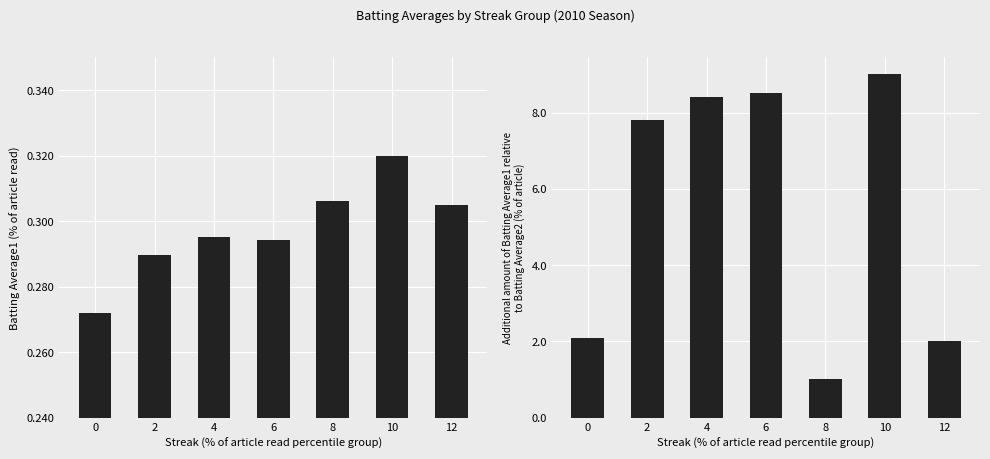

How many series are shown in this chart?

2